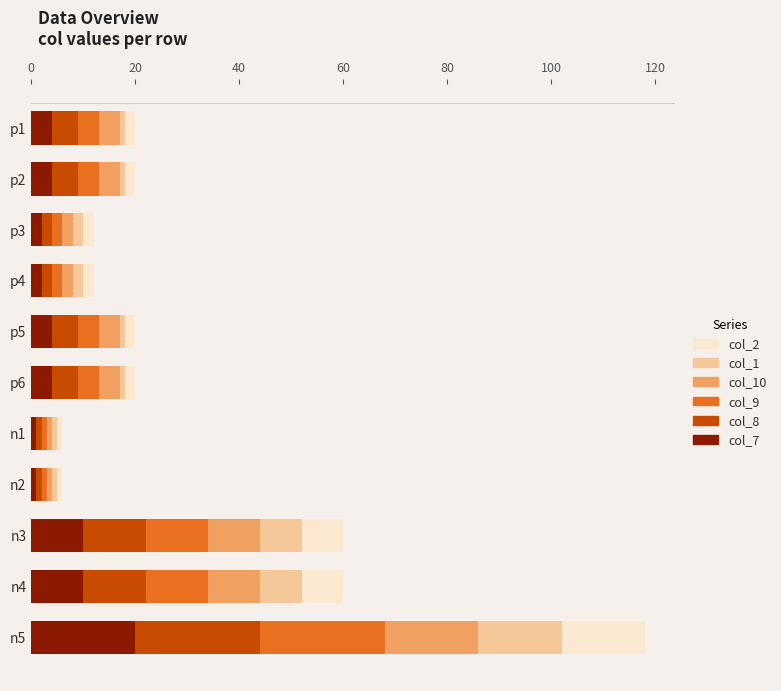

What is the average value of the col_7 series?

6